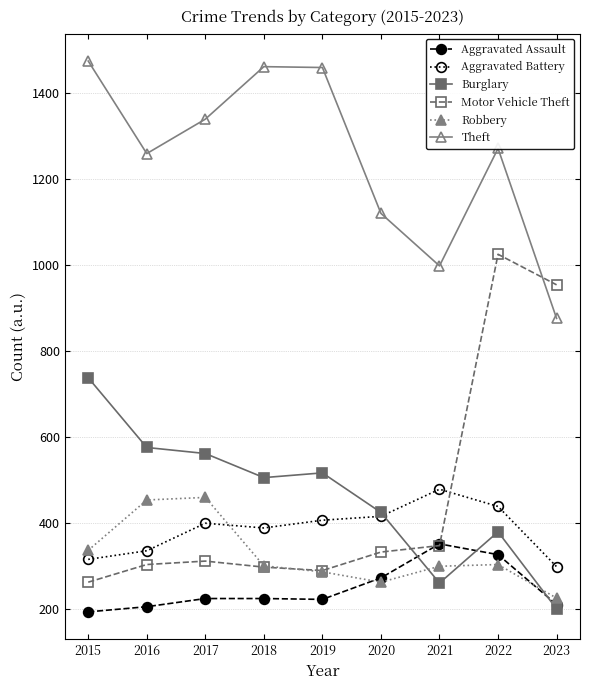

What is the spread (max minus min) of values at 2021?

737